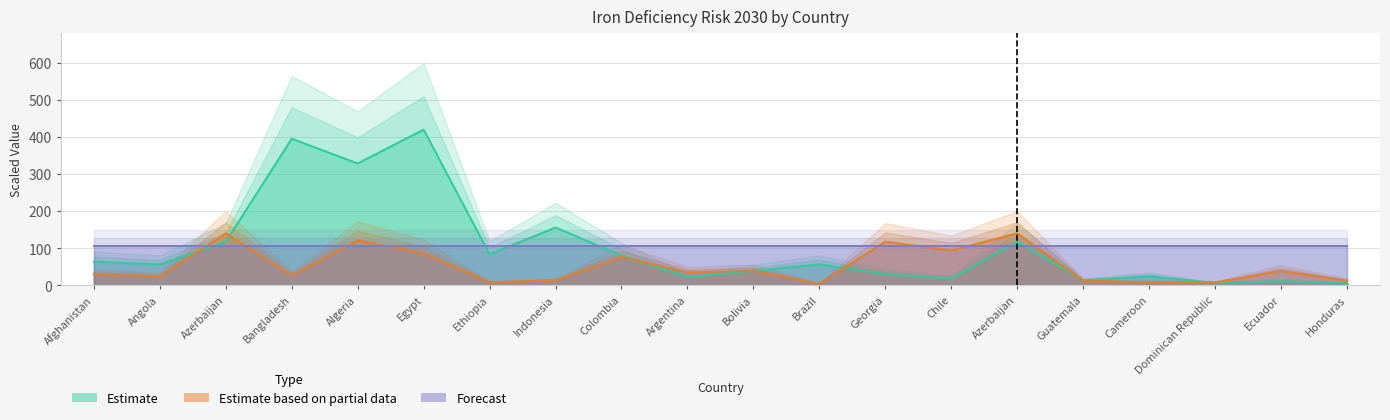

Rank the series by their maximum value, from lowest to highest.

Forecast, Estimate based on partial data, Estimate